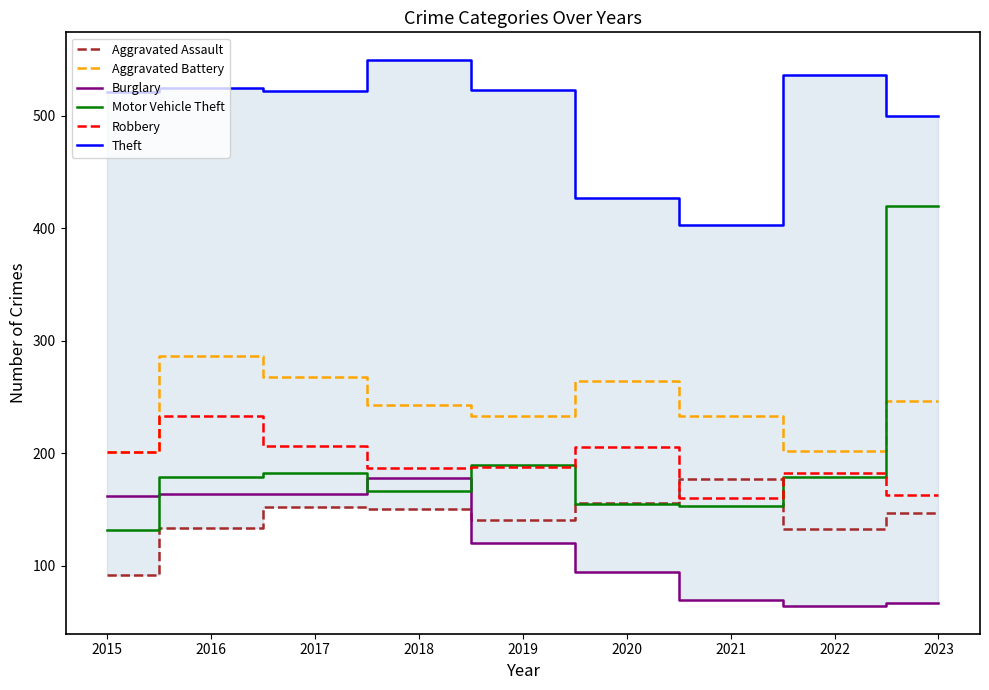

What is the maximum value for Theft?

550